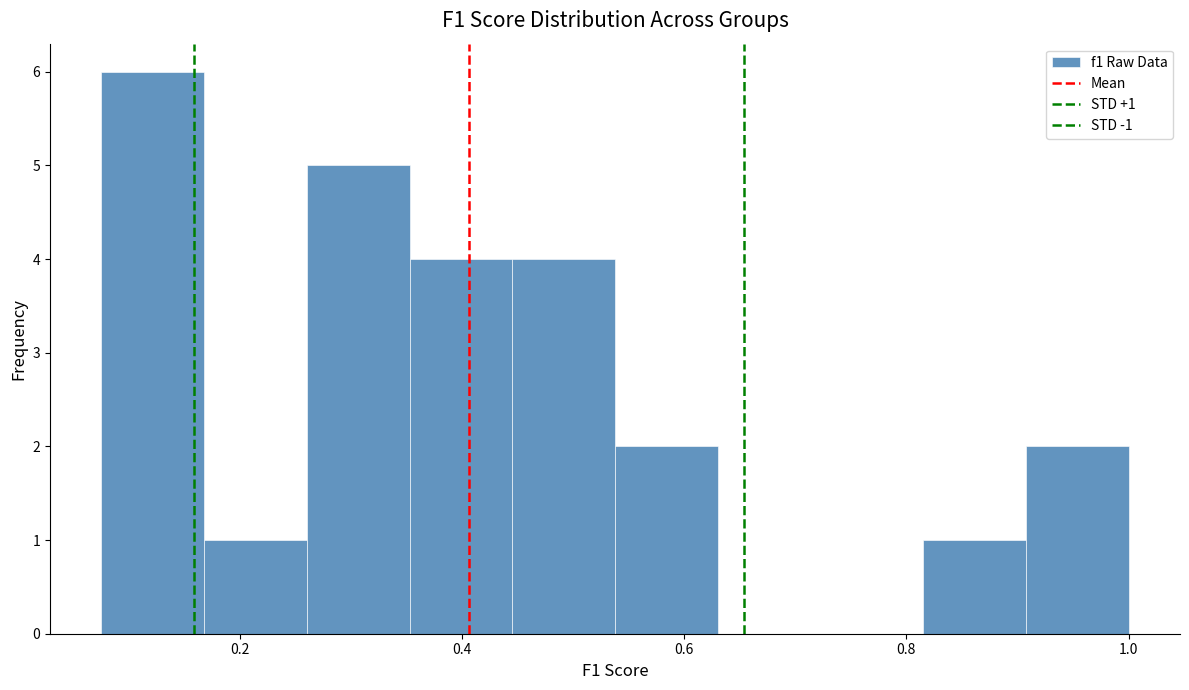

Over which range of the x-axis is the bar tallest?

0.08 to 0.16